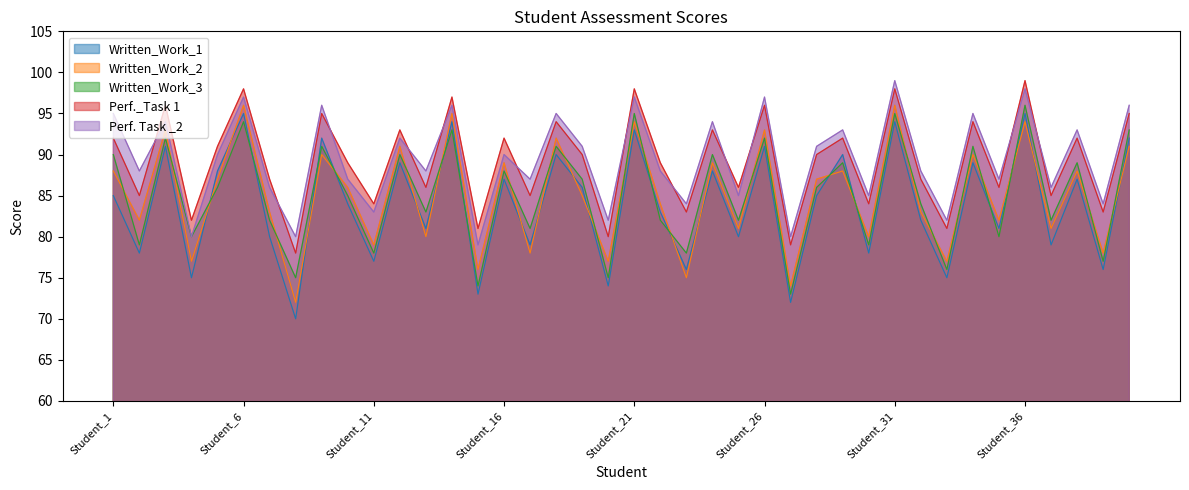

The value of Written_Work_3 at Student_36 is 96. True or false?

True